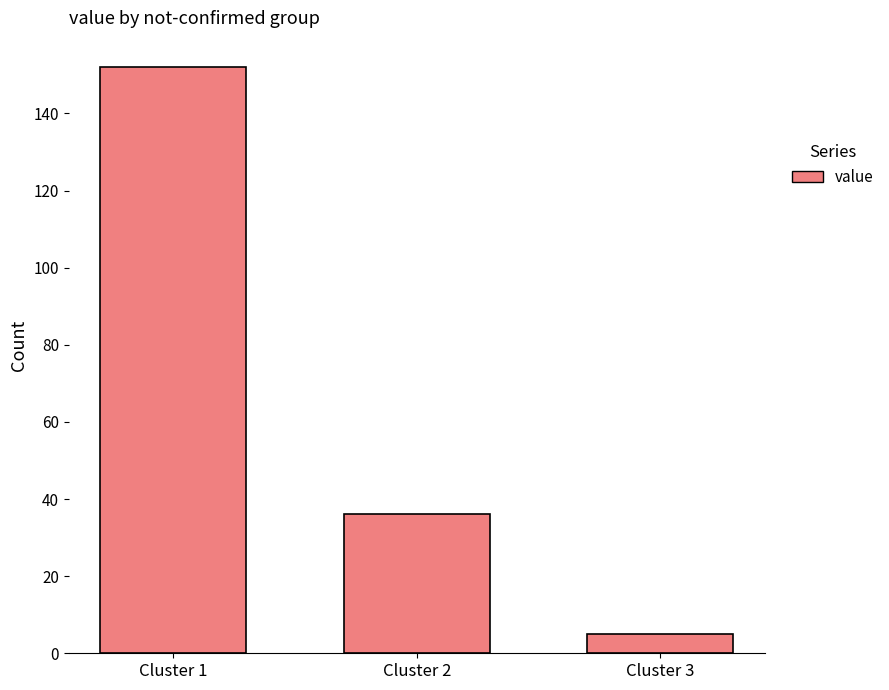

What is the ratio of the value at Cluster 2 to the value at Cluster 1?

0.2